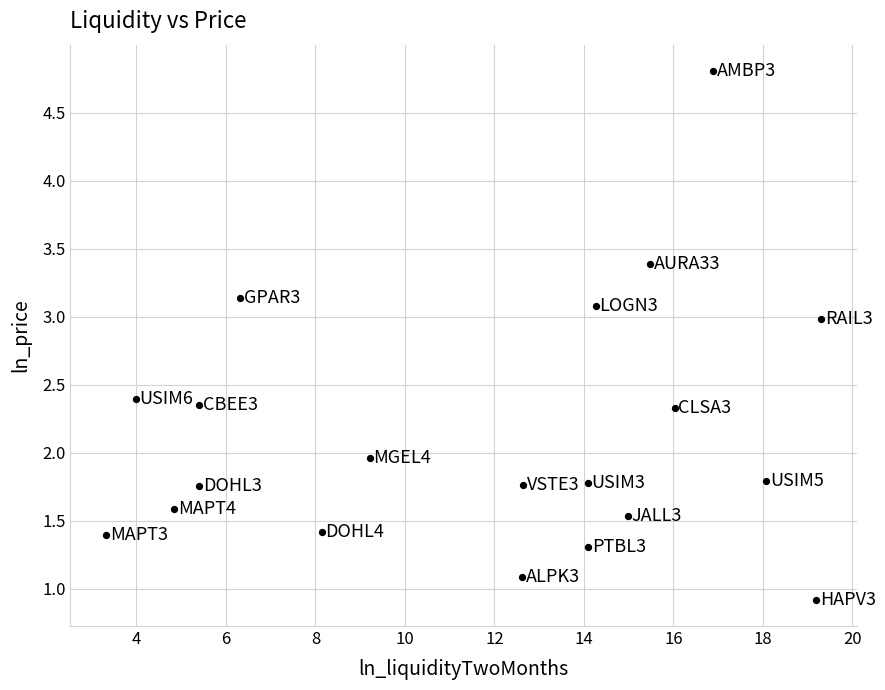

What is the range of Y values (max minus min)?

3.9